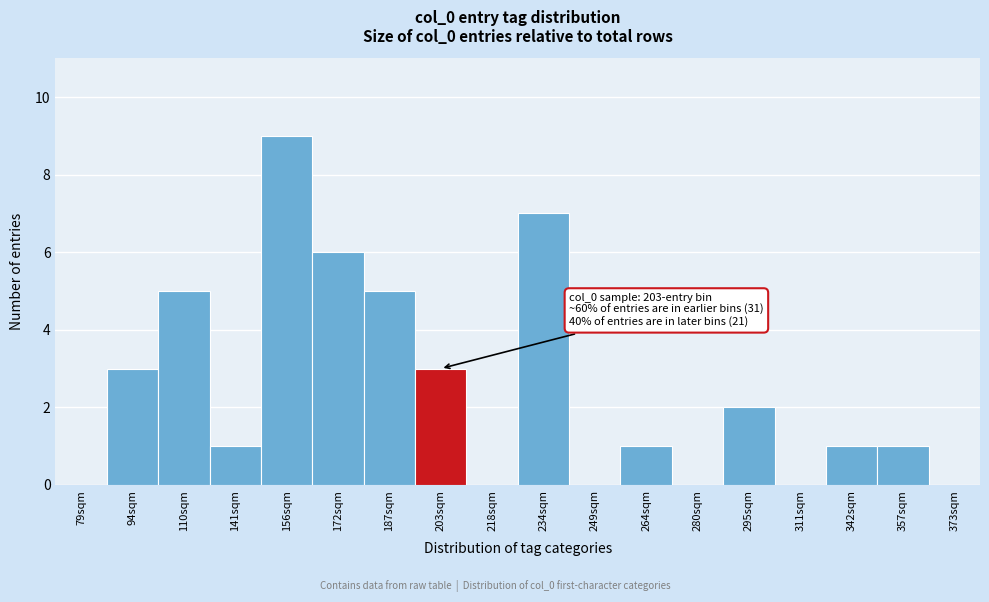

Reading left to right, extract all data points from this chart.

79sqm=0	94sqm=3	110sqm=5	141sqm=1	156sqm=9	172sqm=6	187sqm=5	203sqm=3	218sqm=0	234sqm=7	249sqm=0	264sqm=1	280sqm=0	295sqm=2	311sqm=0	342sqm=1	357sqm=1	373sqm=0